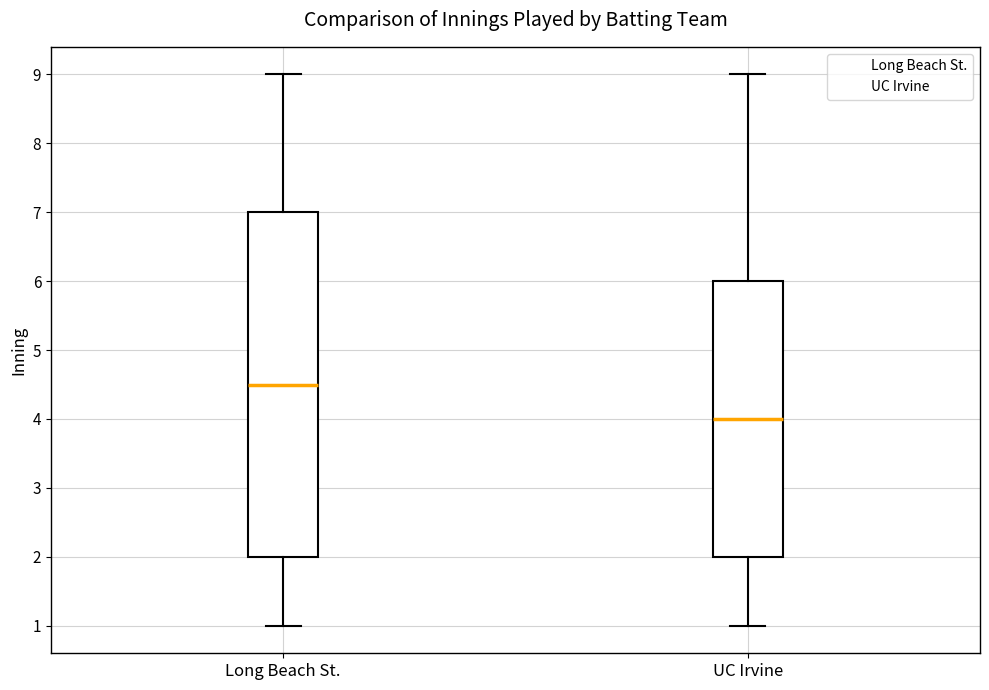

Which box has the lowest median line?

UC Irvine